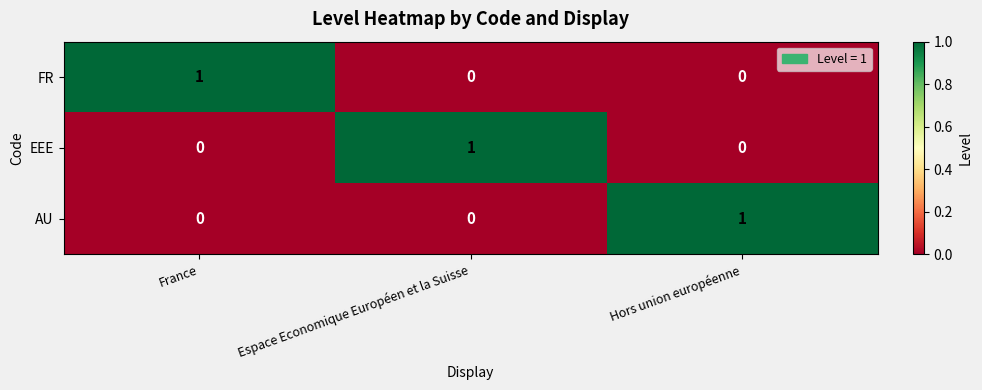

How many positive values does the EEE series have?

1